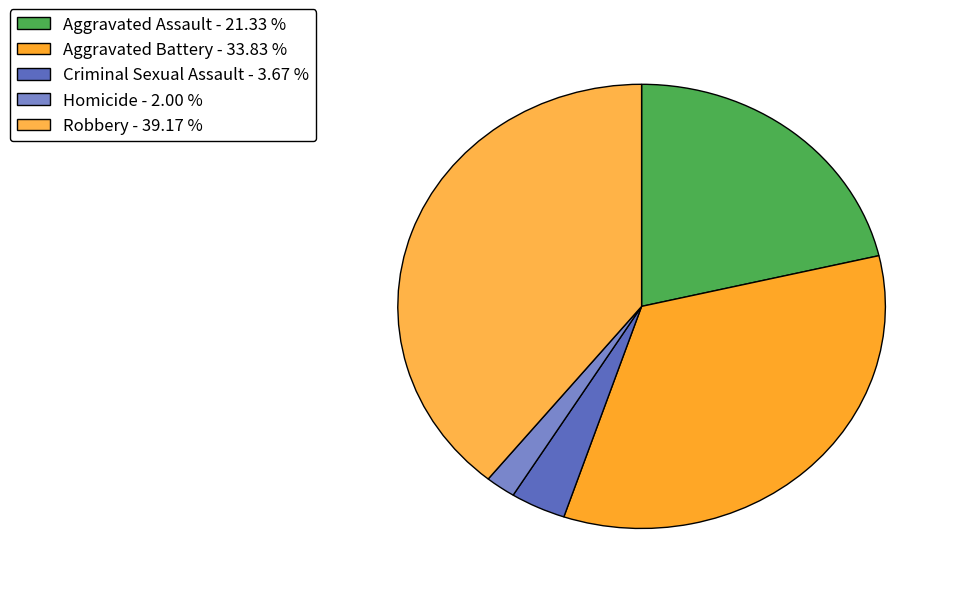

To the nearest percent, what portion does Homicide represent?

2%